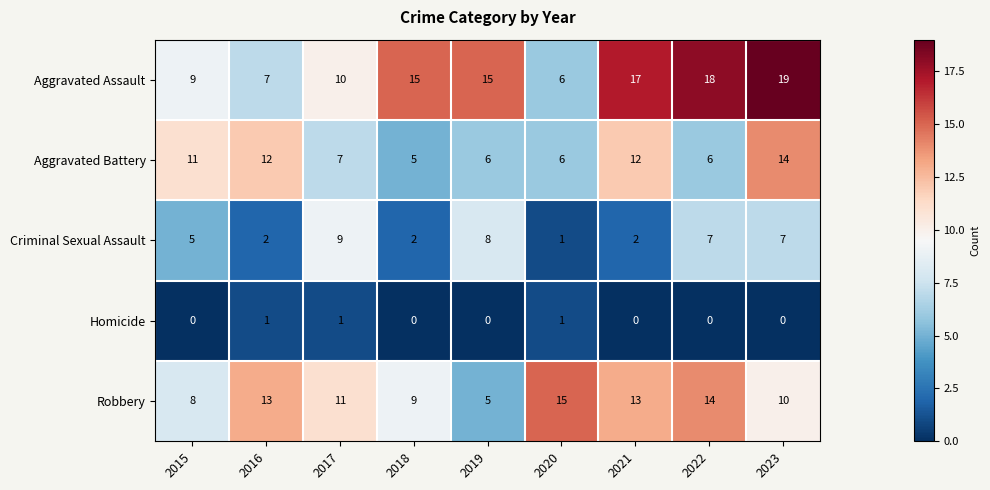

What is the difference between the maximum and second lowest values in the Criminal Sexual Assault series?

7